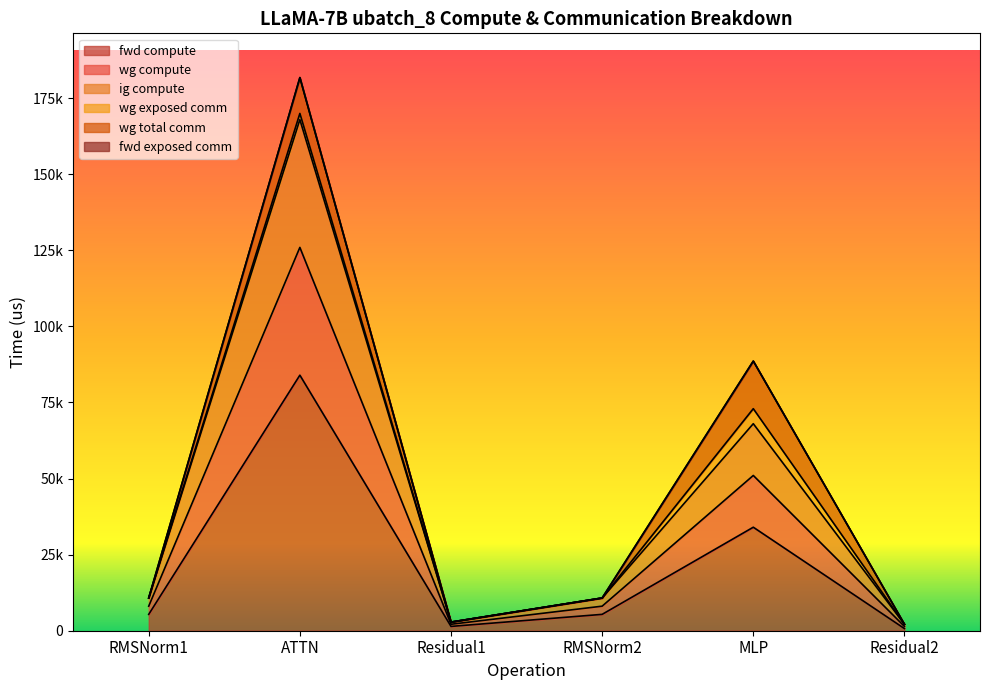

True or false: ig compute and wg compute cross at least once.

False